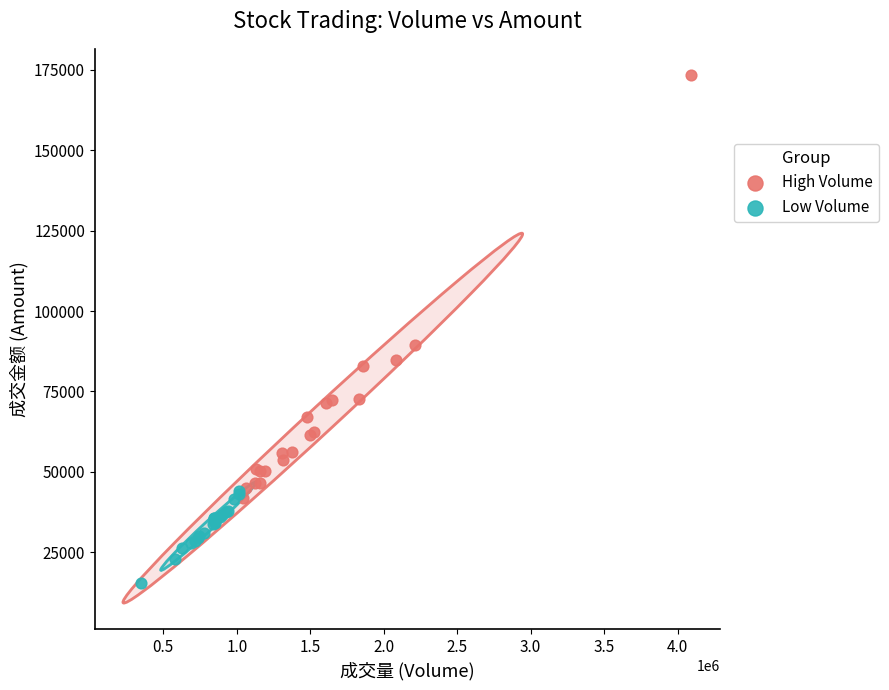

Which series contains the lowest Y value?

Low Volume